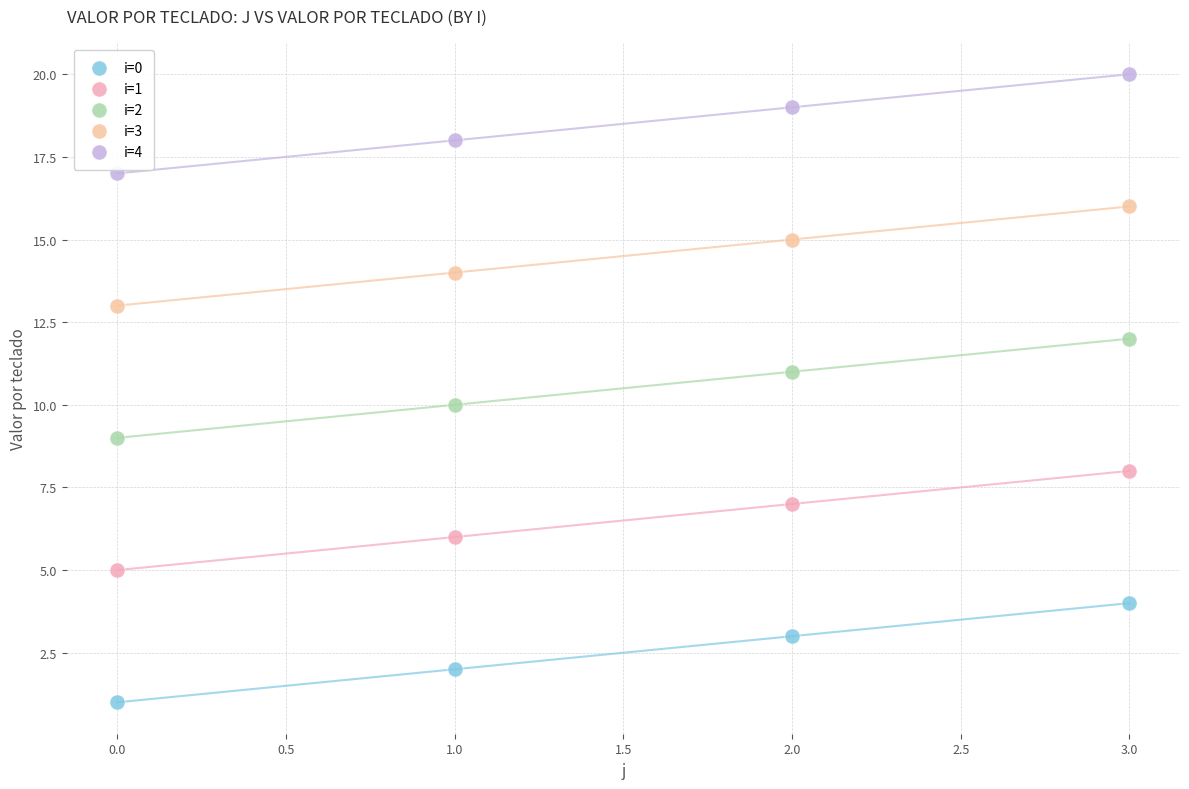

Which series reaches the maximum Y coordinate?

i=4